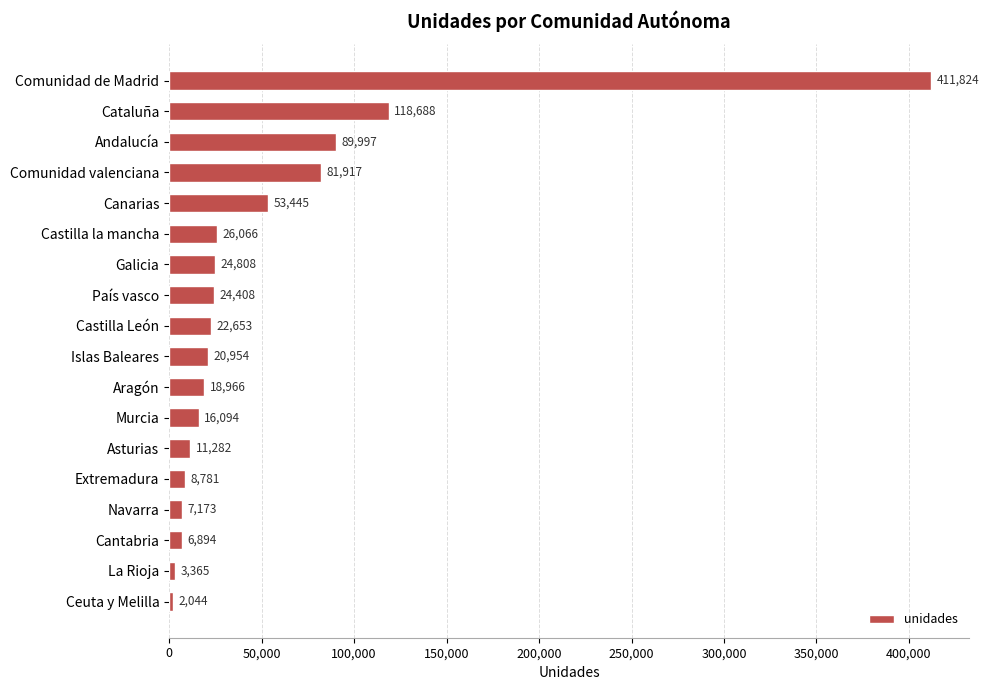

Reading top to bottom, transcribe all the data shown in this chart.

411824	118688	89997	81917	53445	26066	24808	24408	22653	20954	18966	16094	11282	8781	7173	6894	3365	2044